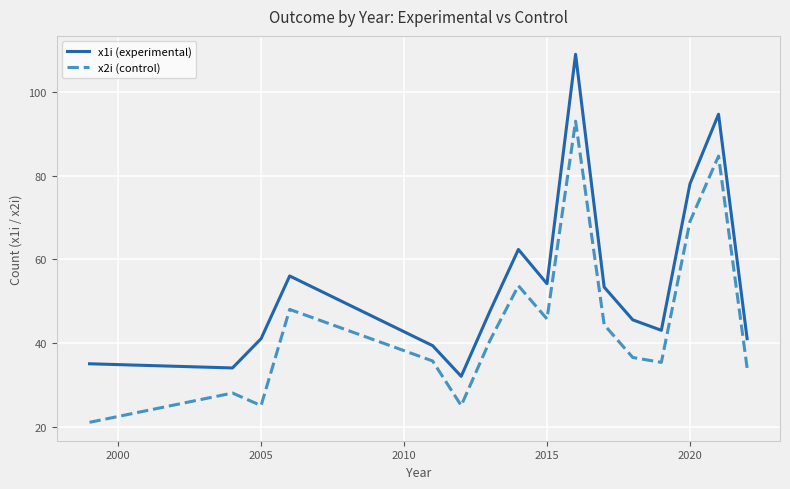

Which series has the largest total across all categories?

x1i (experimental)